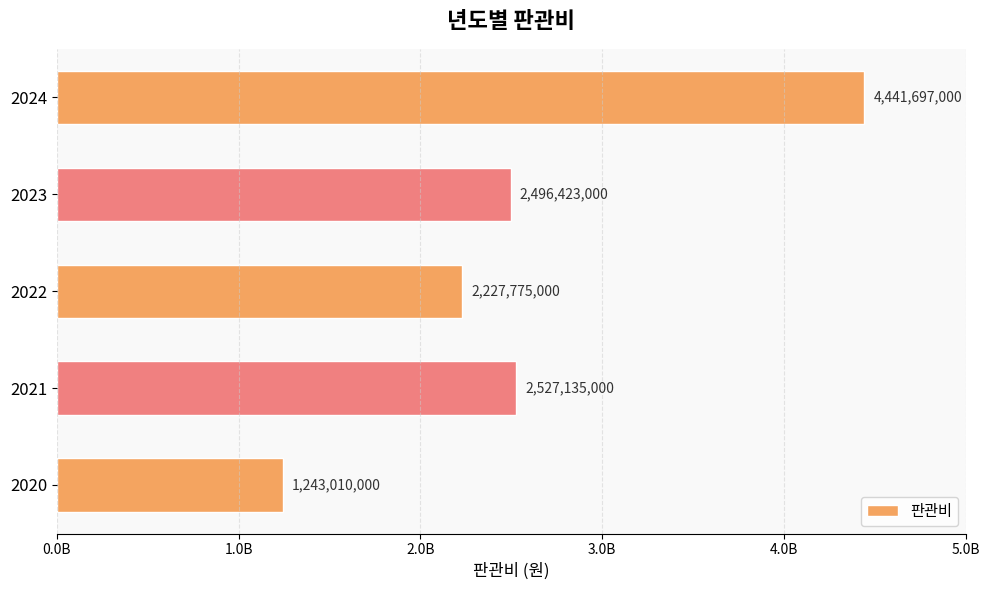

Does the chart contain any negative values?

No